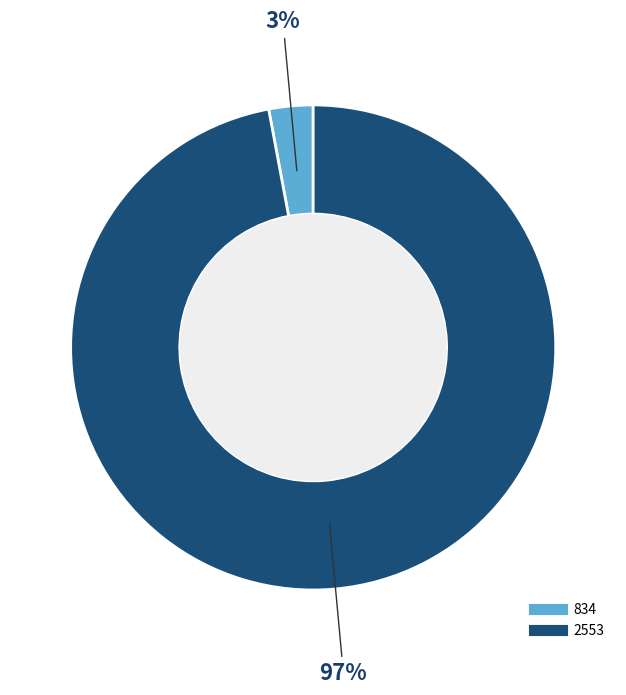

The 2553 slice represents 97% of the pie. True or false?

True